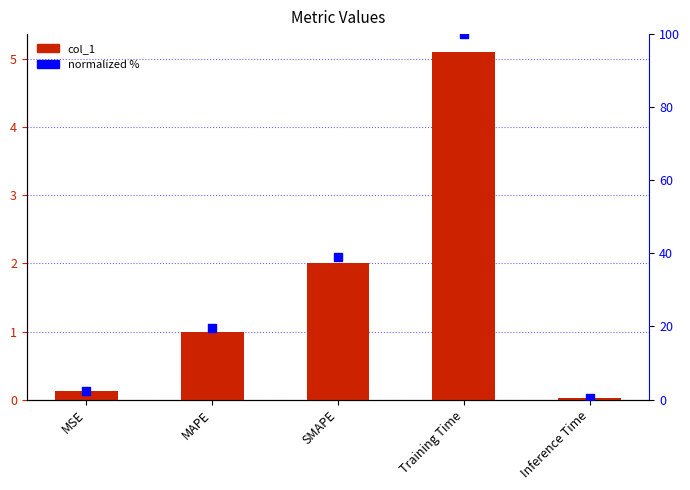

Which series reaches the minimum Y coordinate?

col_1